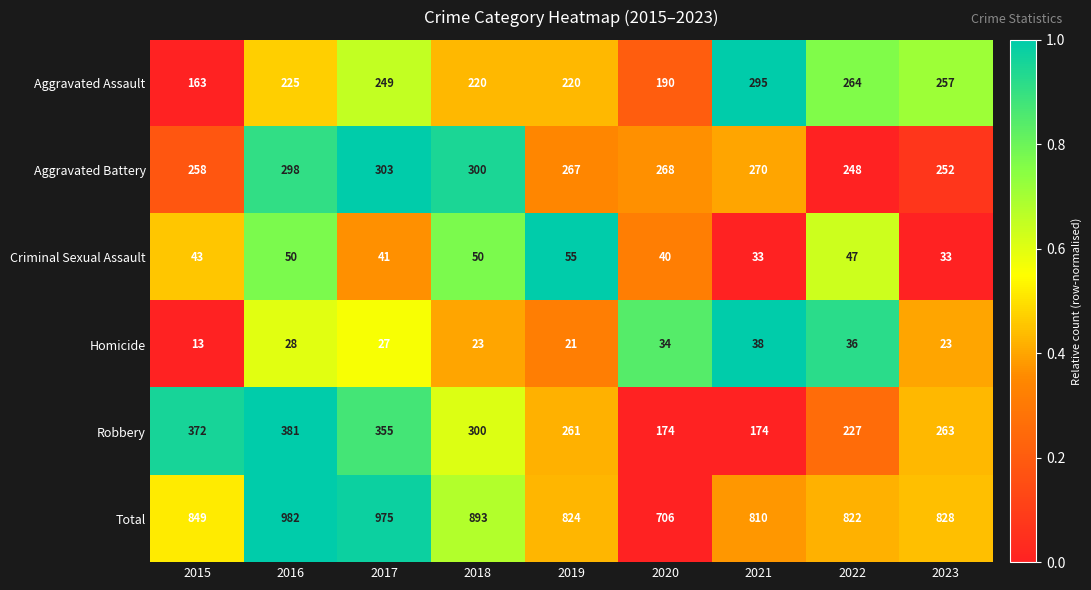

Which series has the largest range (max minus min)?

Total